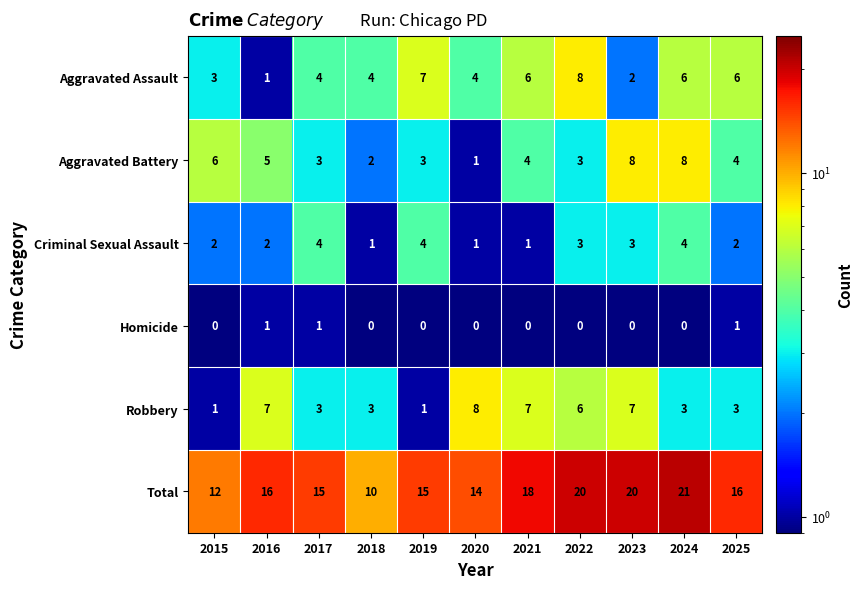

At 2024, list the series in order from smallest to largest.

Homicide, Robbery, Criminal Sexual Assault, Aggravated Assault, Aggravated Battery, Total